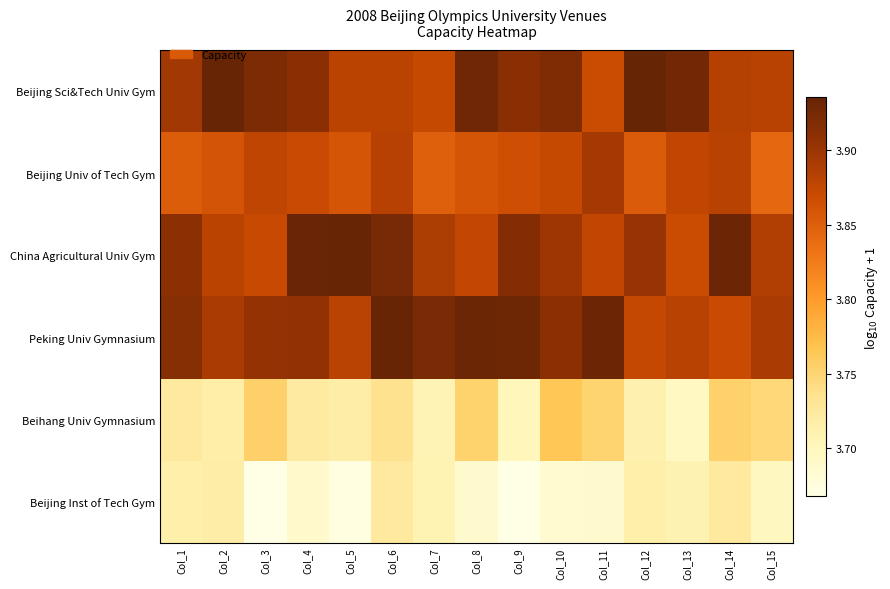

Count the number of categories in the chart.

15